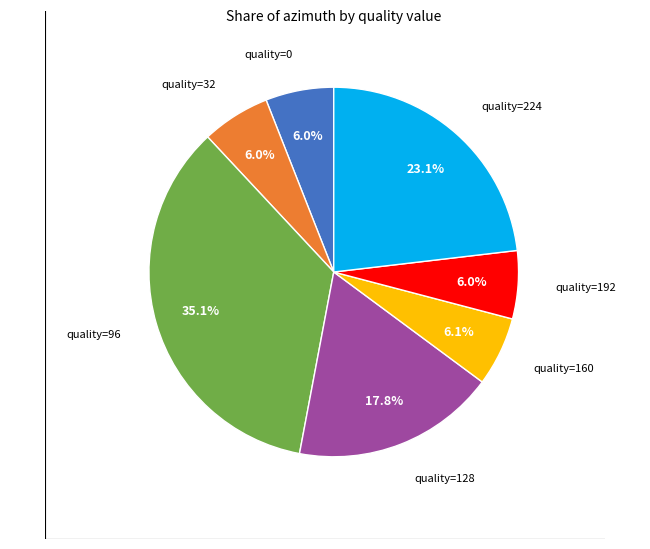

Does any single category account for the majority?

No